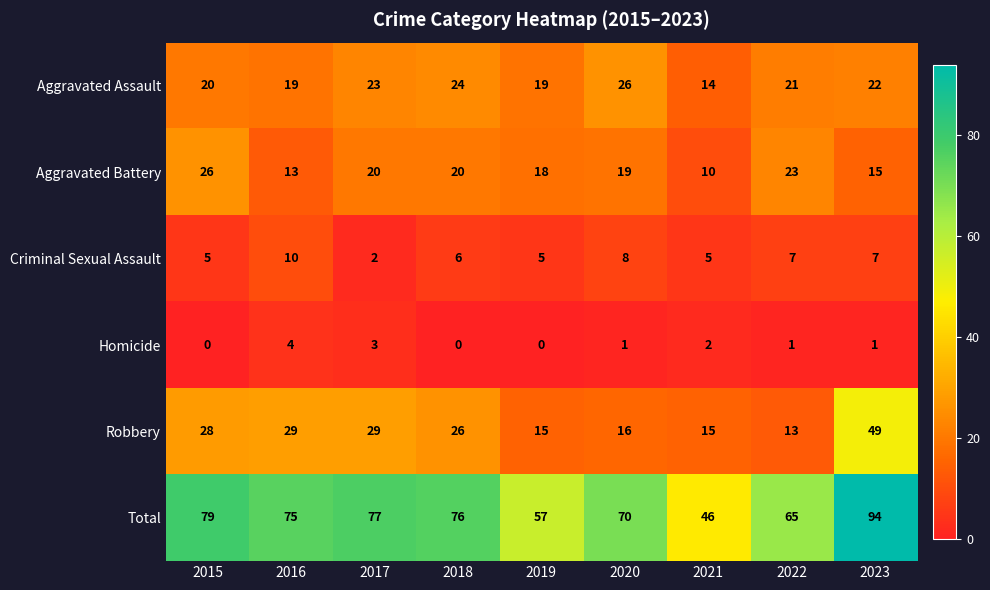

What is the total value across all series at 2018?

152